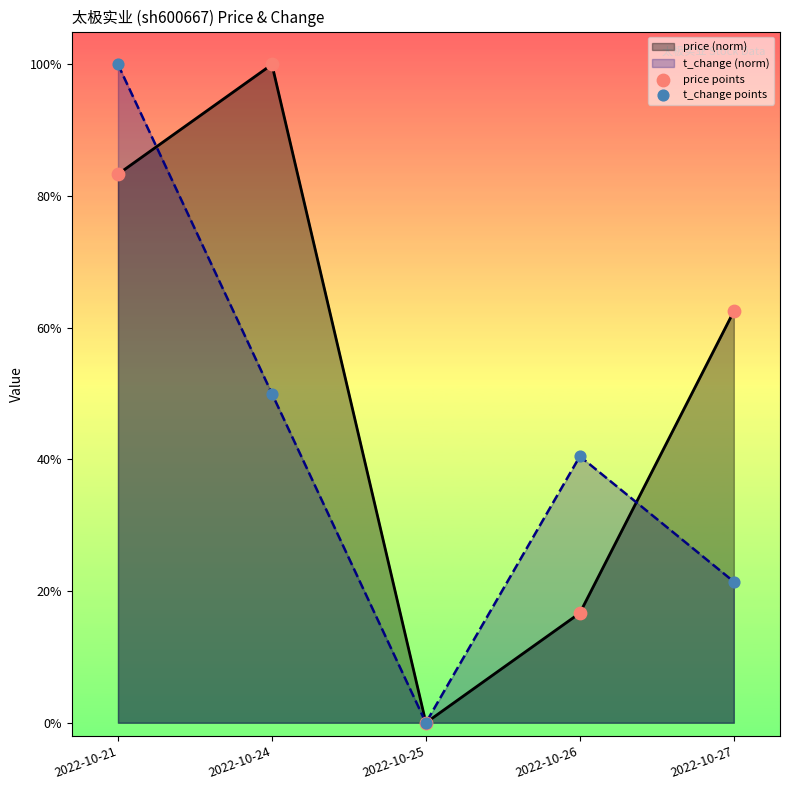

Is the value of price points at 2022-10-26 greater than the value of t_change points at 2022-10-24?

No